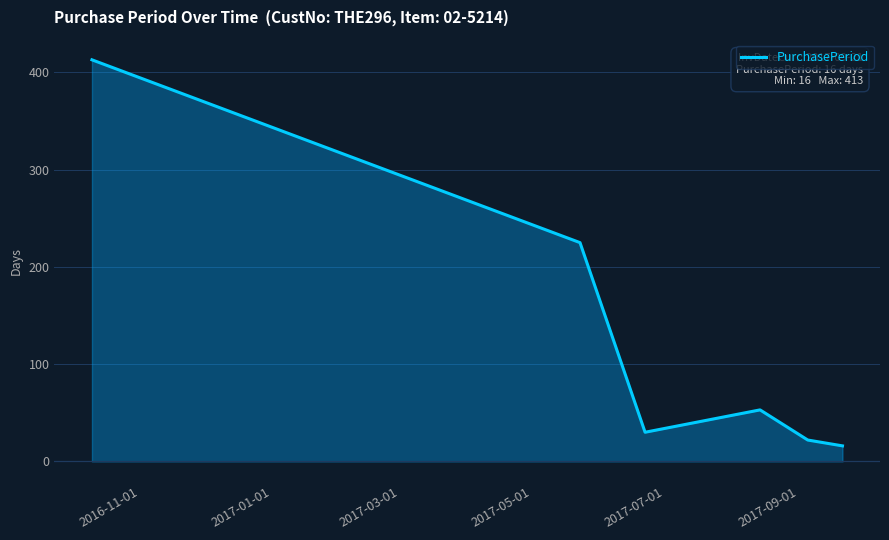

What is the minimum value shown in the chart?

16